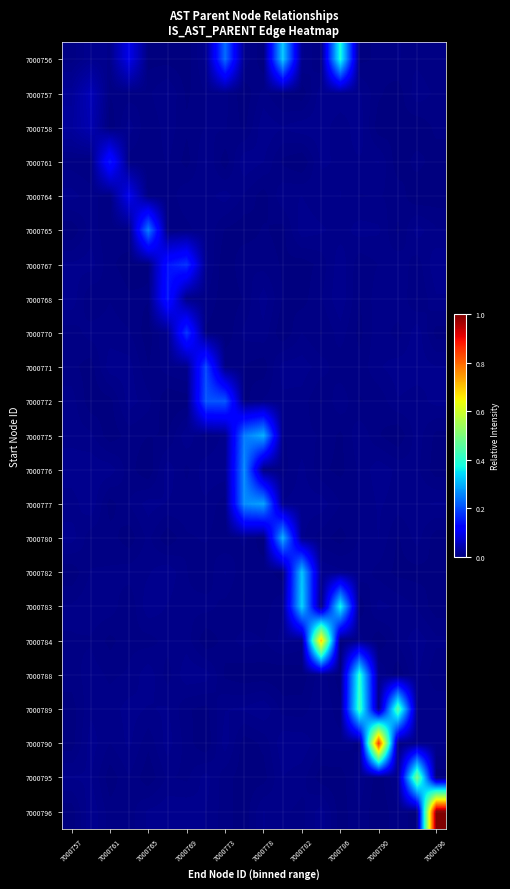

List the series in order of their peak value, lowest first.

7000758, 7000757, 7000764, 7000761, 7000768, 7000767, 7000770, 7000771, 7000772, 7000765, 7000776, 7000777, 7000775, 7000780, 7000782, 7000783, 7000756, 7000788, 7000789, 7000795, 7000784, 7000790, 7000796